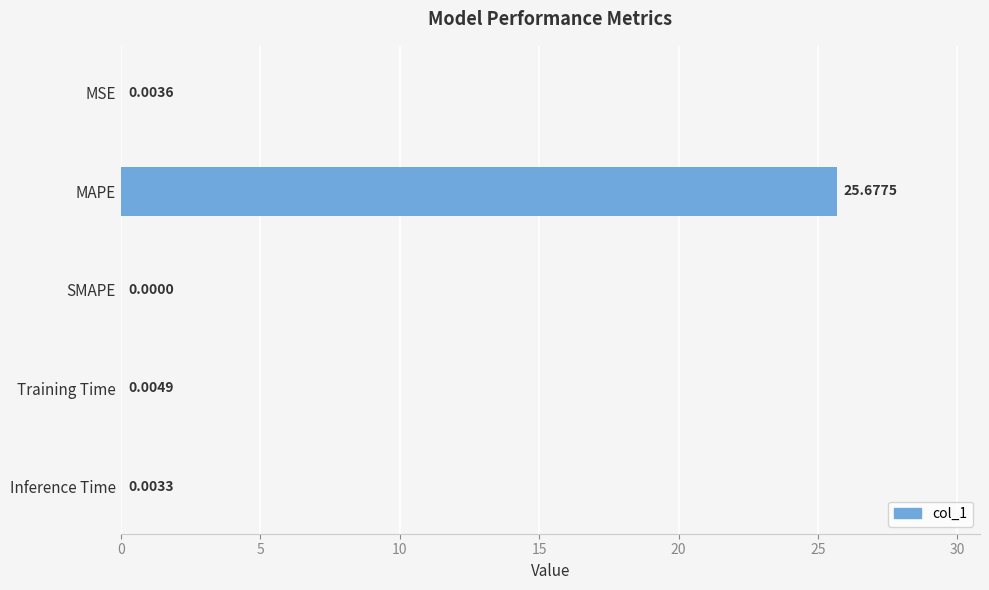

What is the sum of all values?

25.7